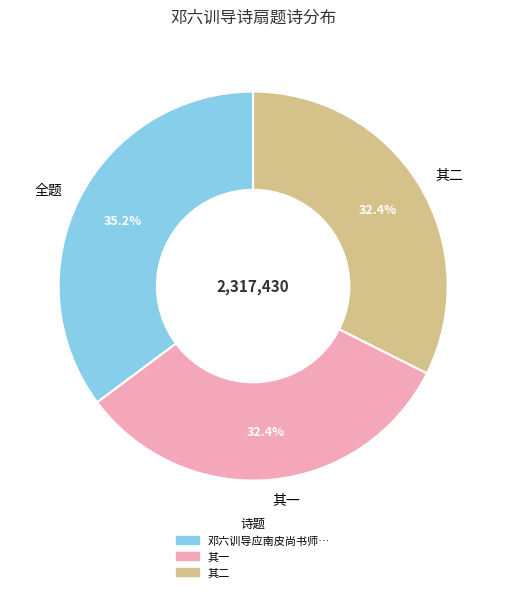

Which slice is the largest?

全题